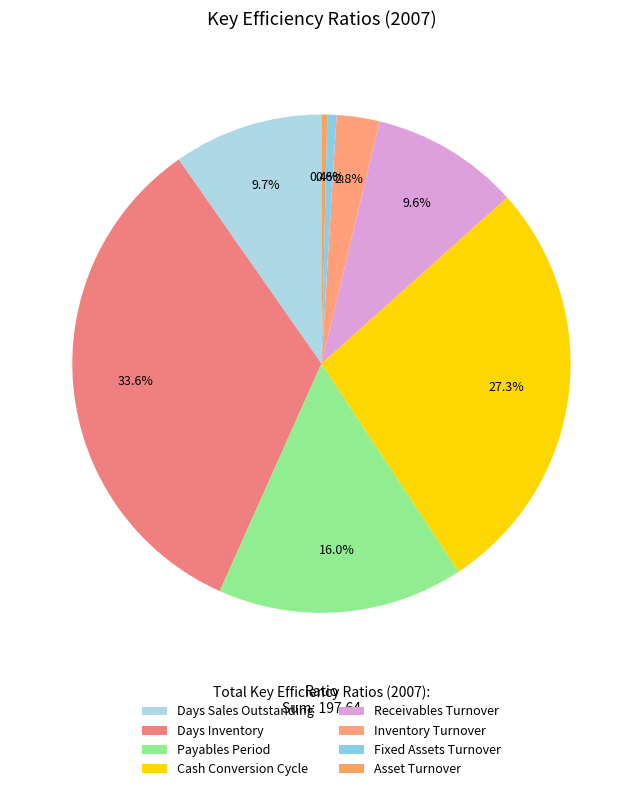

Approximately how many times larger is the value at Receivables Turnover compared to Inventory Turnover?

3.5